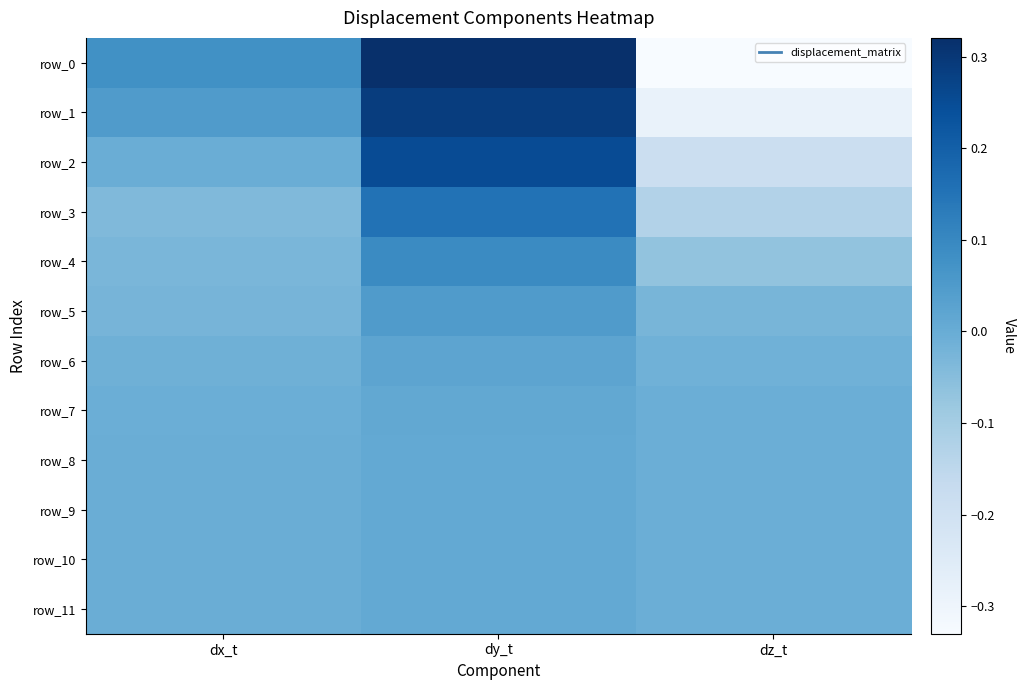

What is the difference between the second highest and minimum values in the row_1 series?

0.3